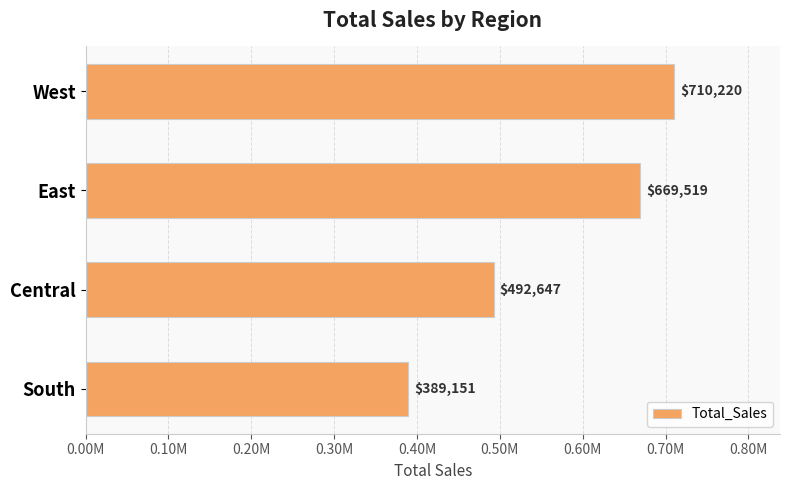

Where is the data nearest to the value 549685?

Central